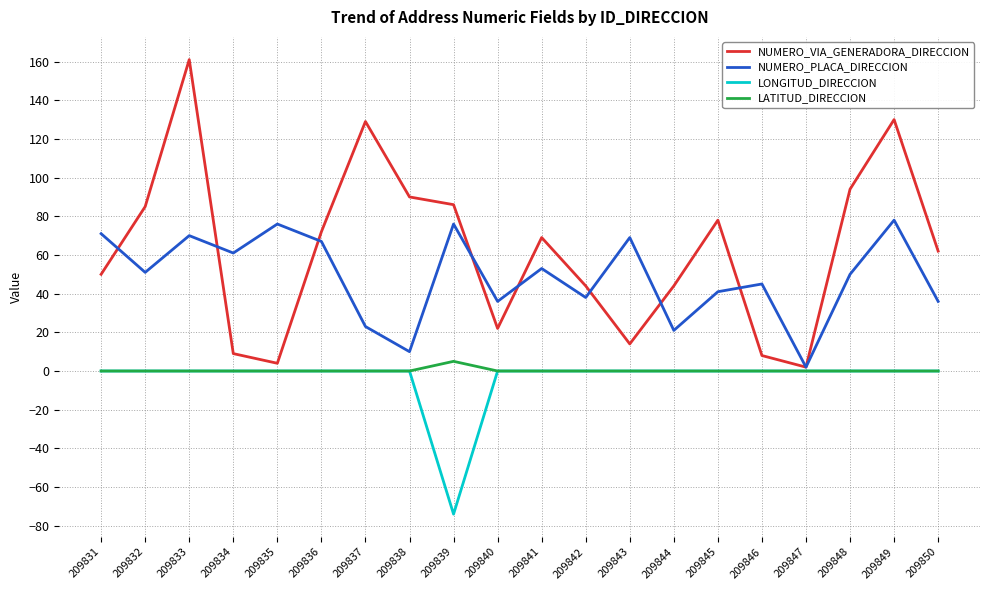

How many categories are shown in the chart?

20